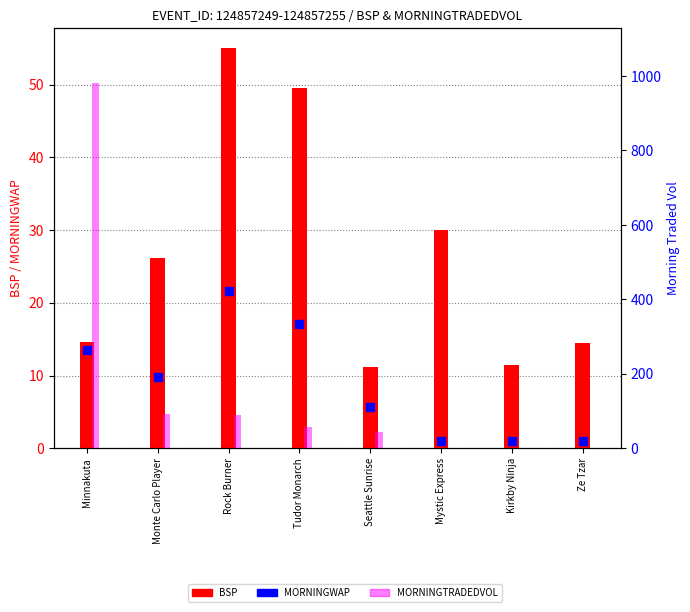

What is the total value across all series at Ze Tzar?

15.5